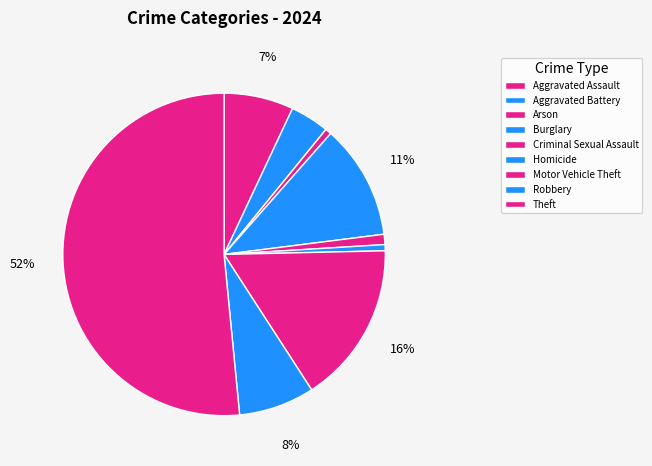

What is the largest slice in the pie chart?

Theft